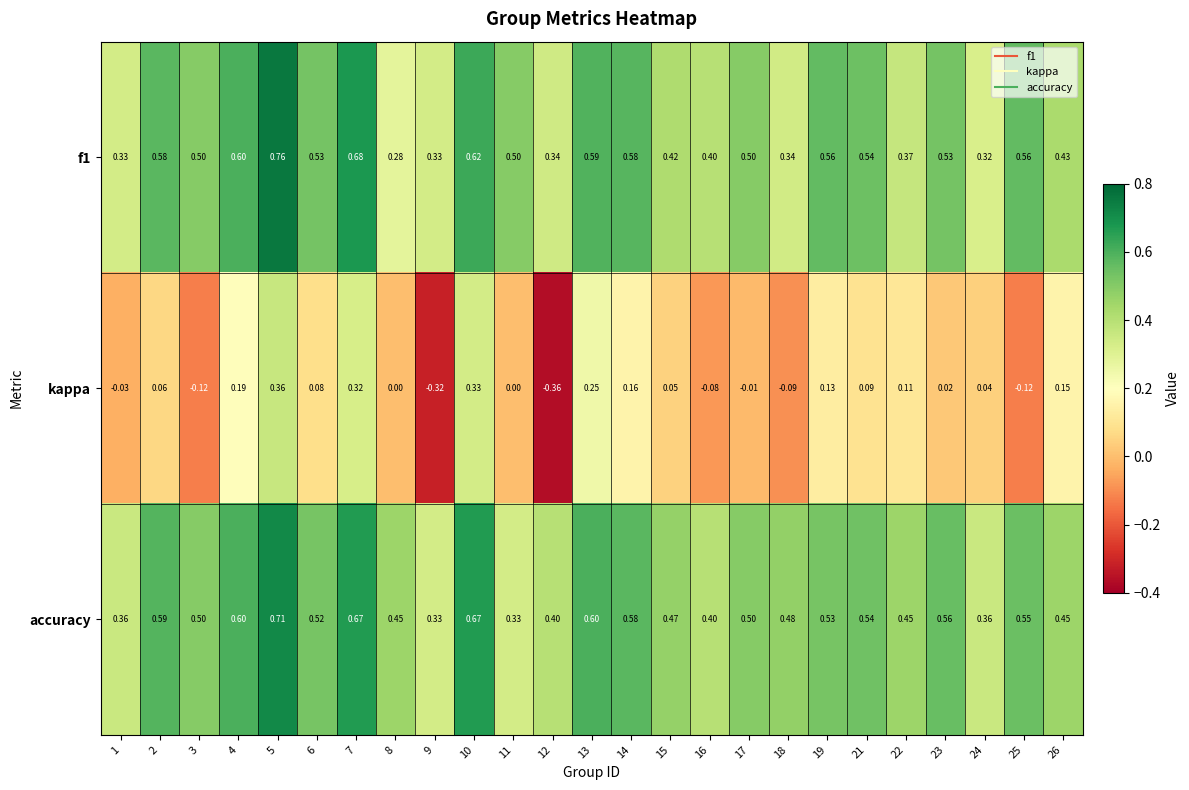

Between 17 and 22, which series saw the biggest shift?

f1